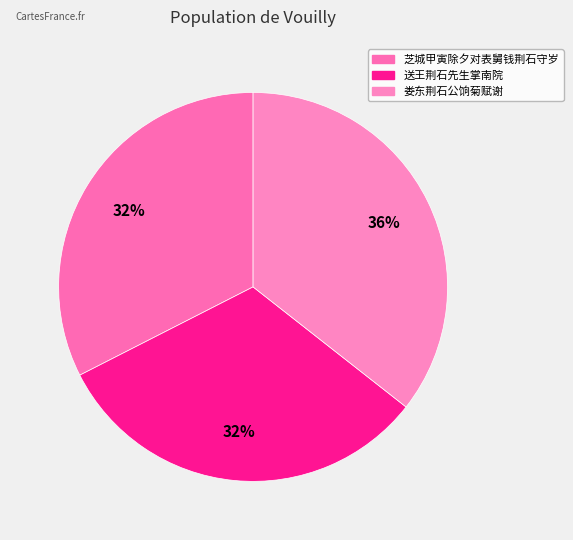

Count the number of slices in the pie.

3